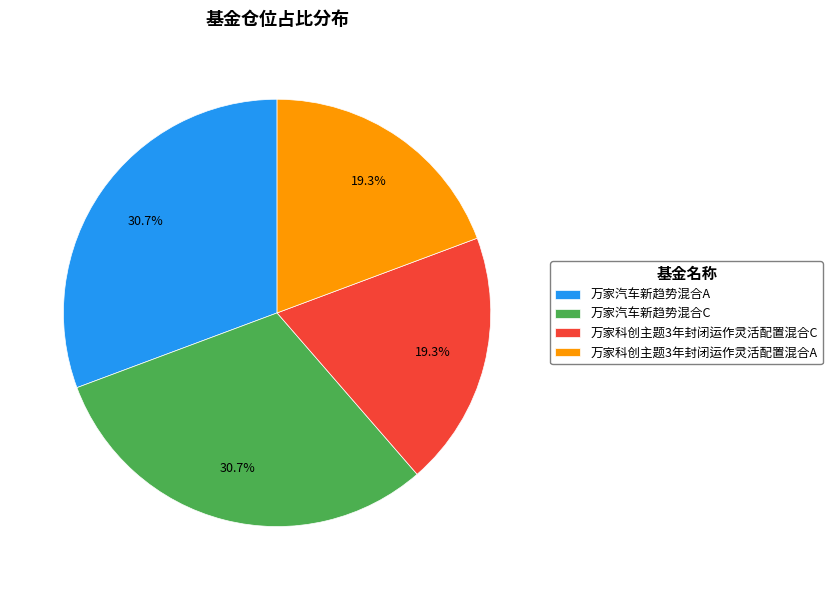

True or false: 万家汽车新趋势混合A accounts for 31% of the total.

True